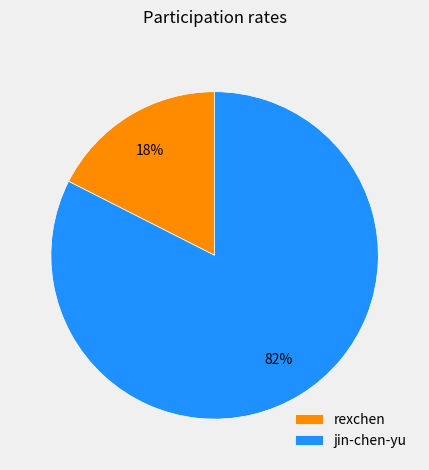

How many segments does this pie chart have?

2